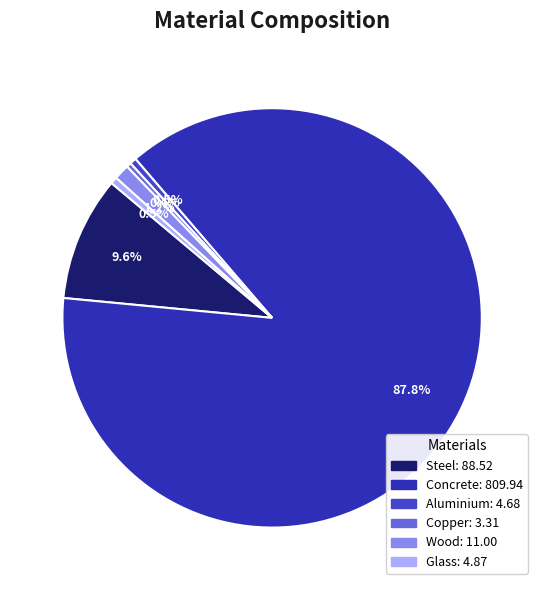

What is the majority slice?

Concrete